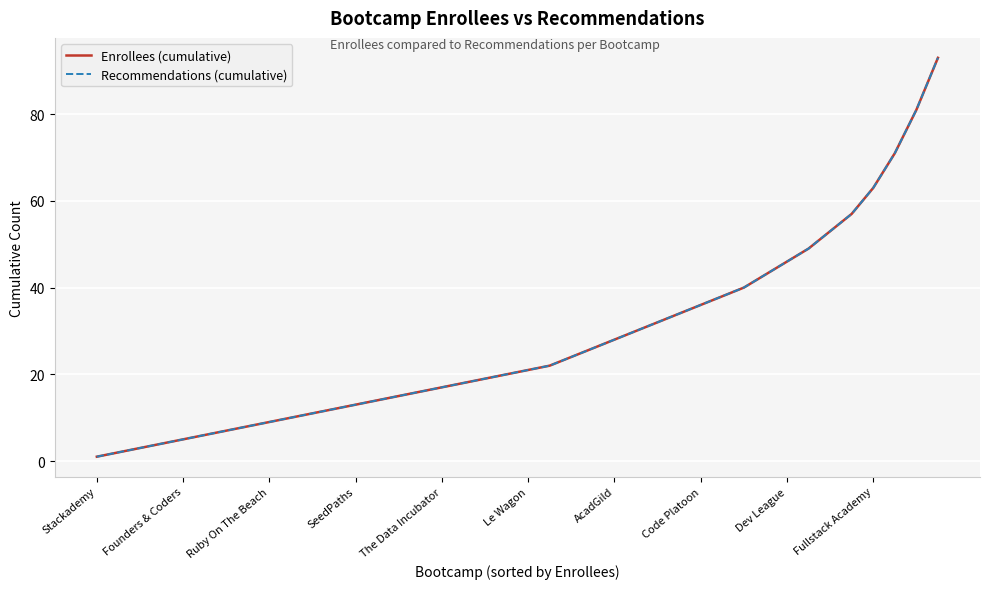

Does the chart have visible grid lines?

Yes